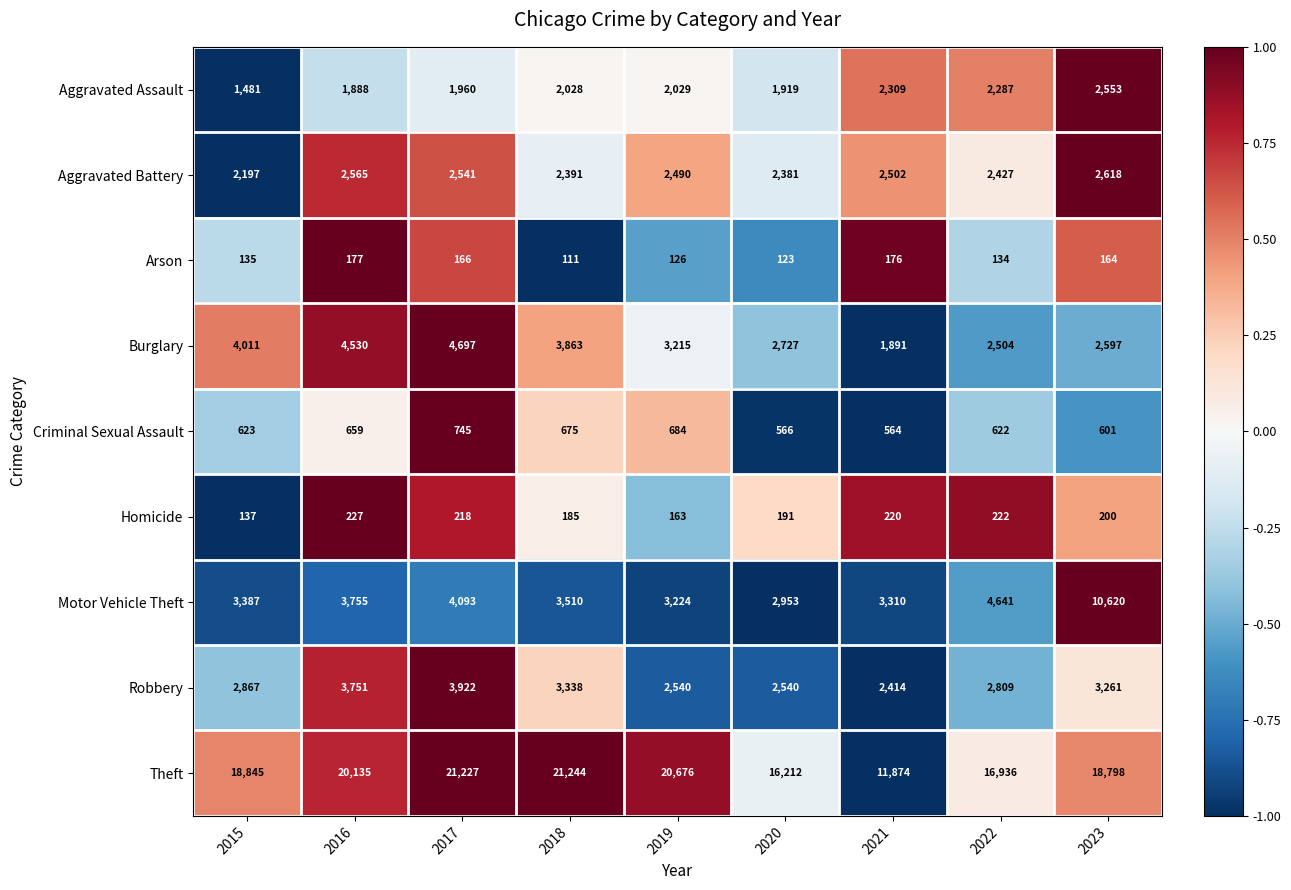

How many categories are shown in the chart?

9